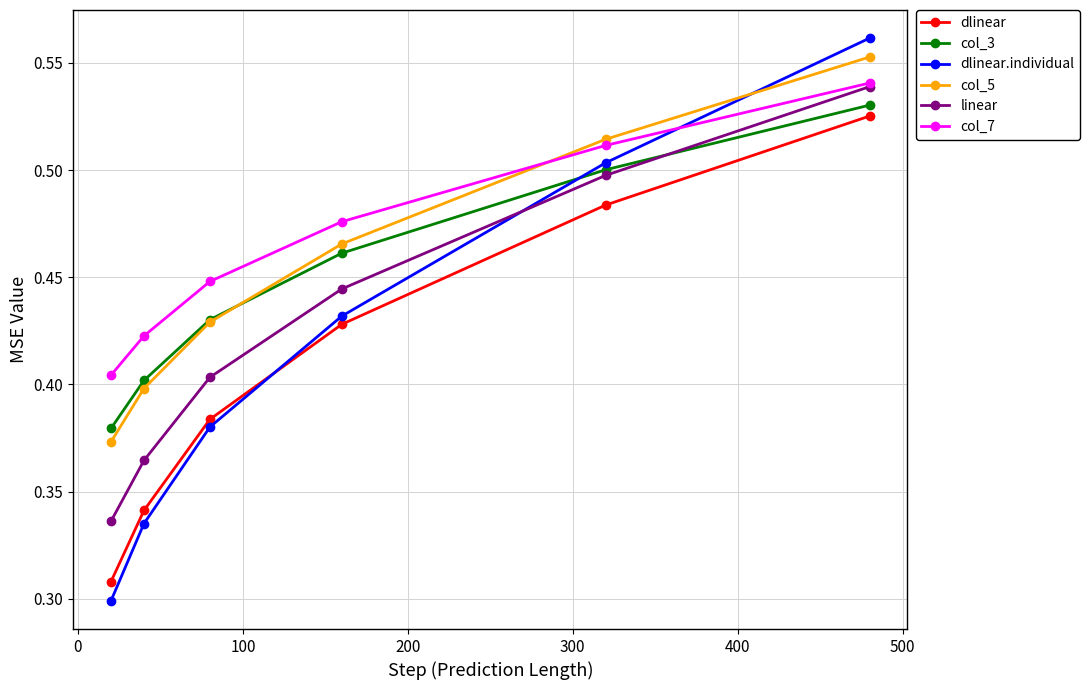

True or false: dlinear.individual has more than 0 interior local peaks.

False